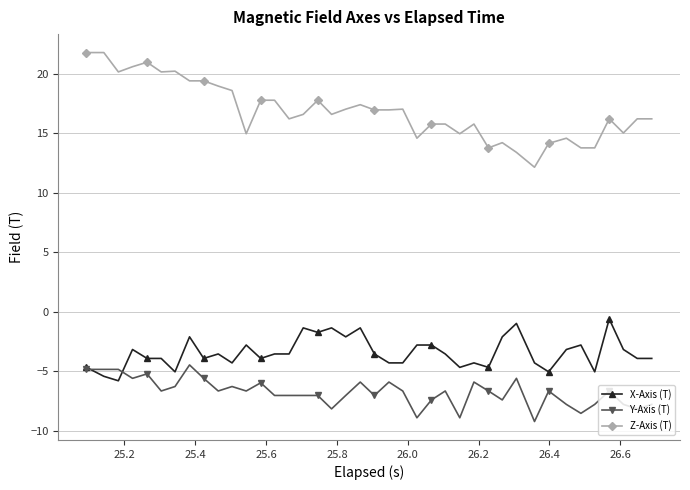

List the series in order of their peak value, highest first.

Z-Axis (T), X-Axis (T), Y-Axis (T)